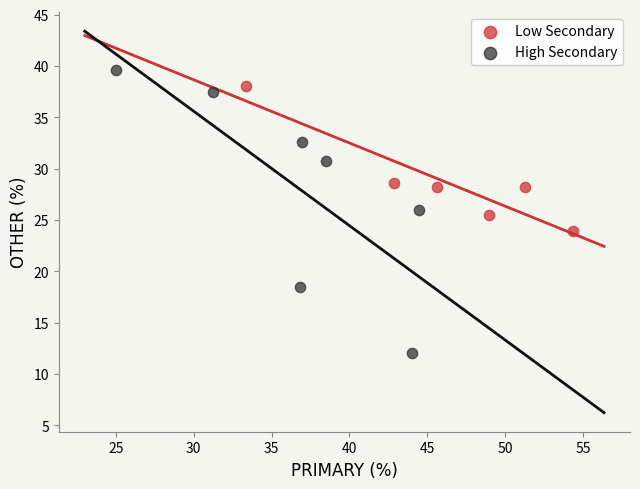

Which series has the widest spread of Y values?

High Secondary